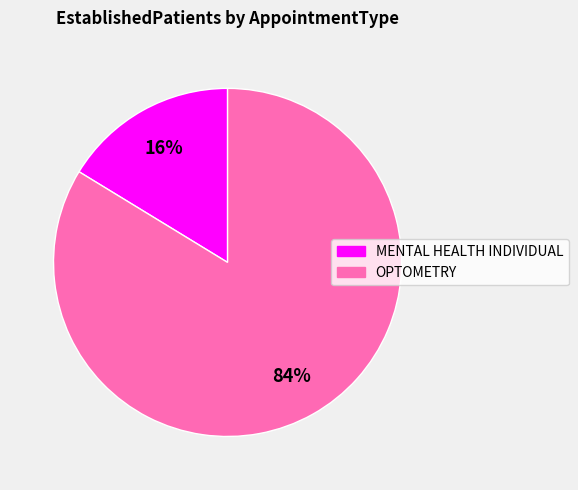

What percentage is the OPTOMETRY slice, to the nearest percent?

84%